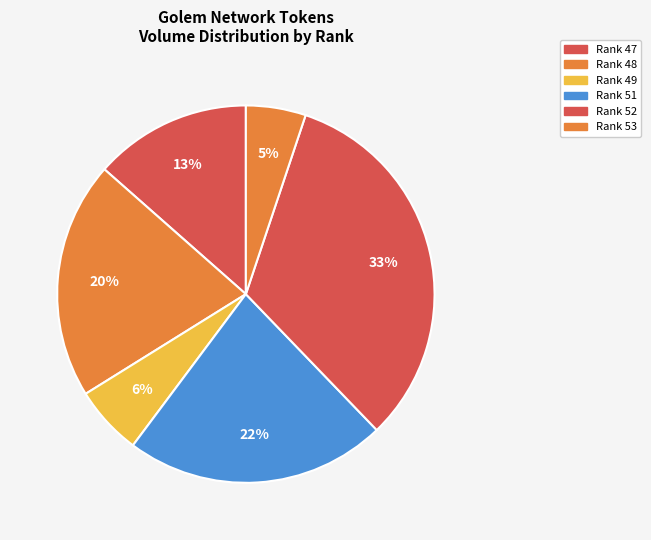

To the nearest percent, what is the average slice percentage?

17%